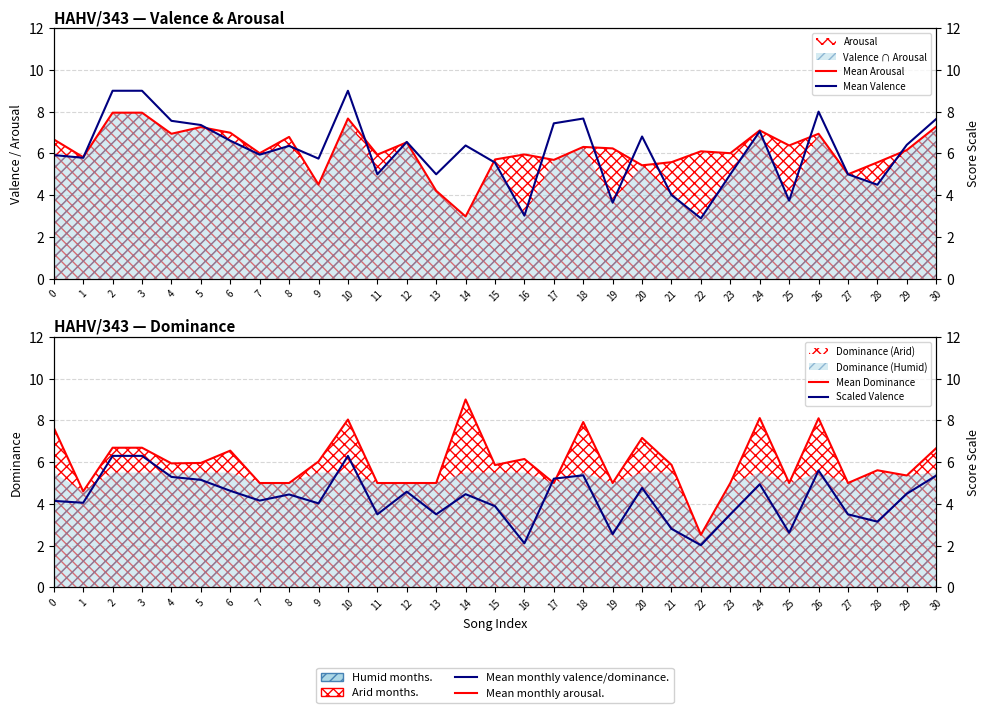

After their last crossing, which series has the higher values: Mean Dominance or Mean Arousal?

Mean Arousal